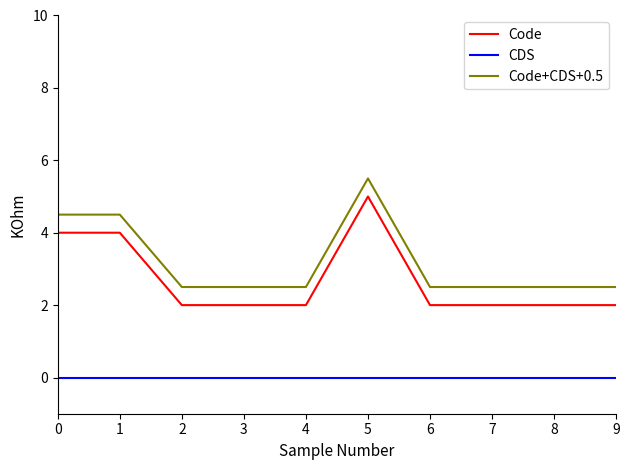

True or false: Code+CDS+0.5 and Code cross at least once.

False